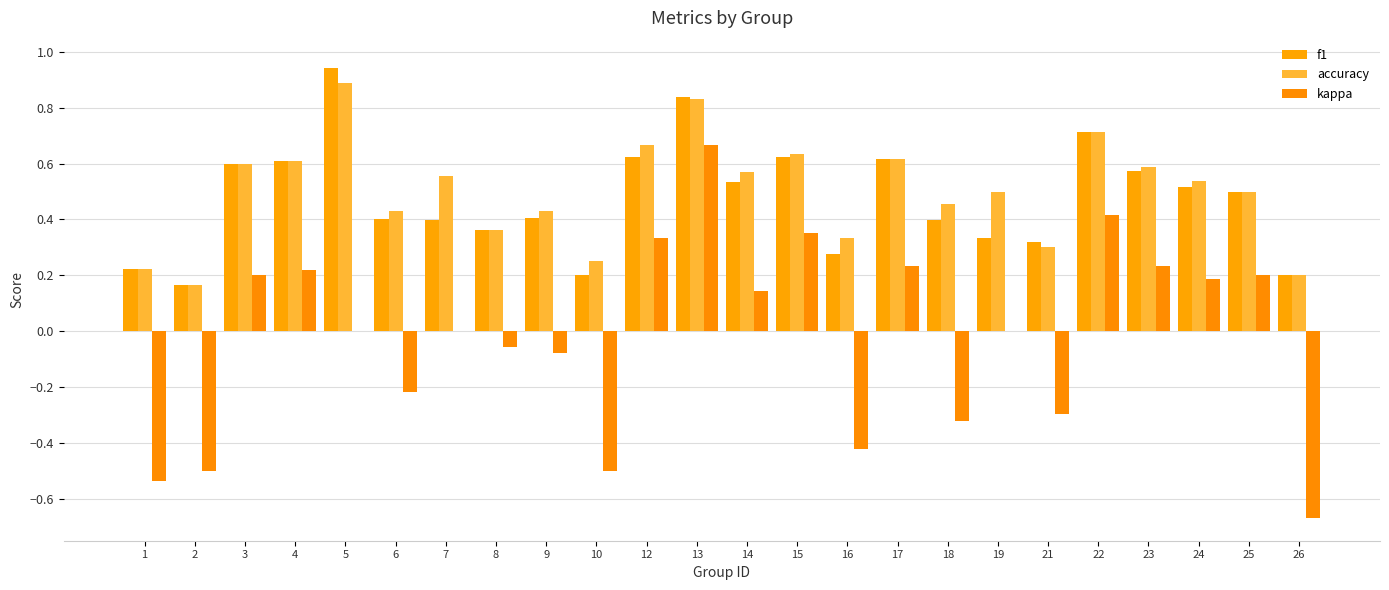

How many groups of bars are there?

24